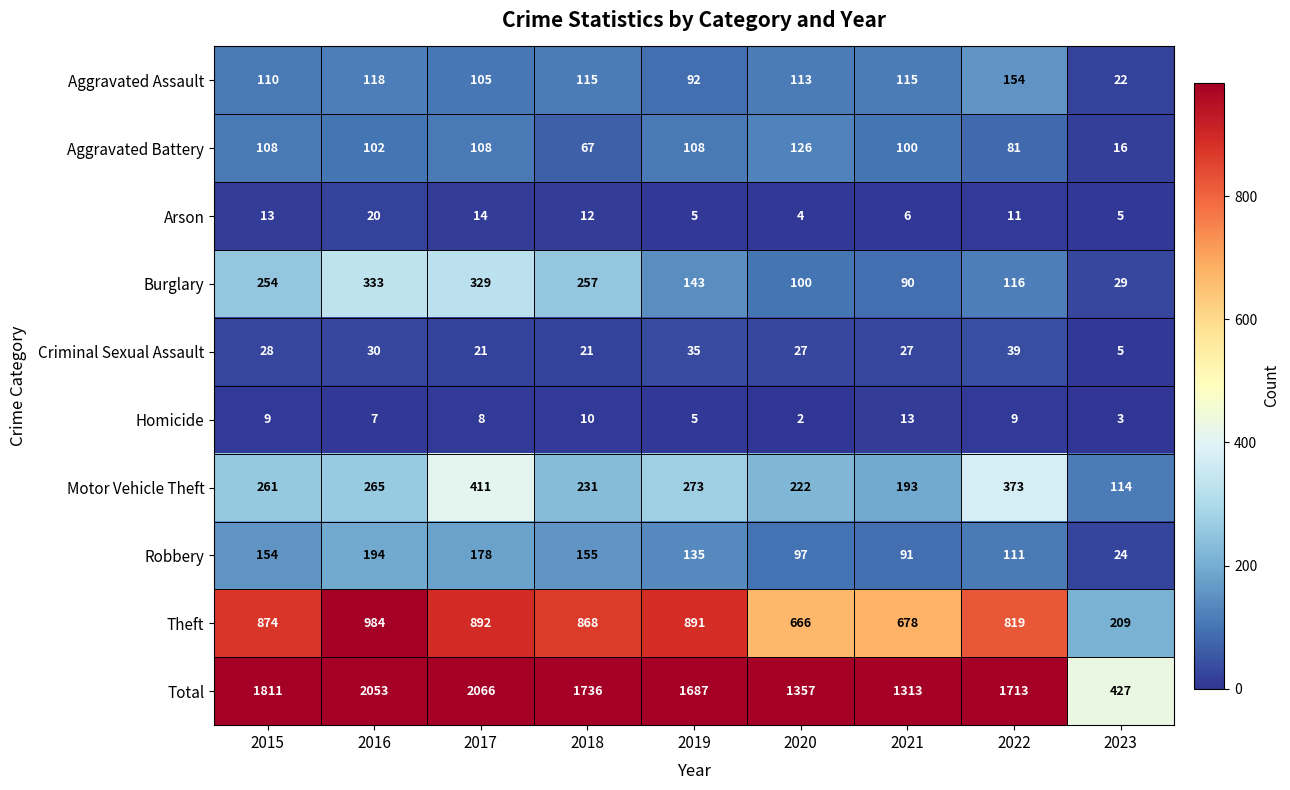

At which category does the chart reach its peak across all series?

2017